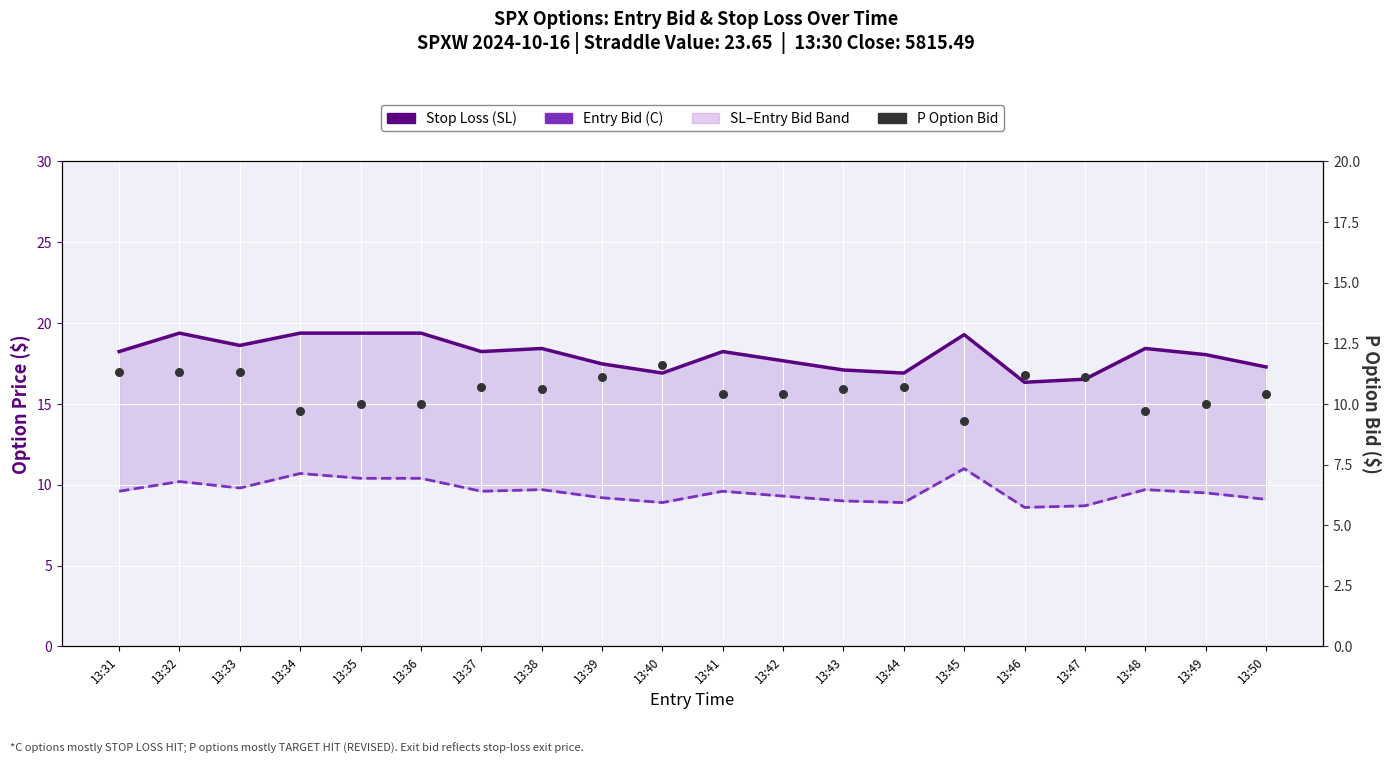

Which series has the largest total across all categories?

Stop Loss (SL)